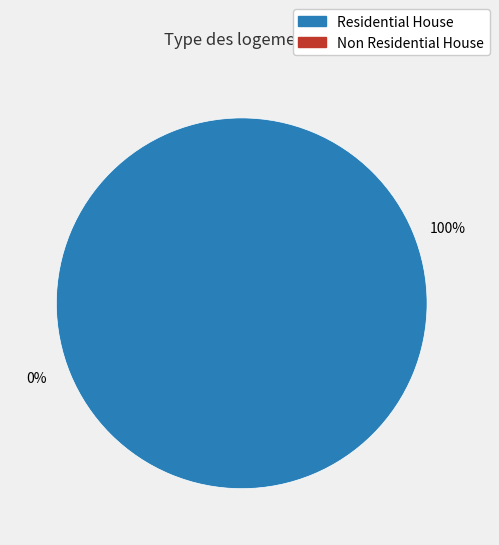

Rank the categories by value from lowest to highest.

Non Residential House, Residential House